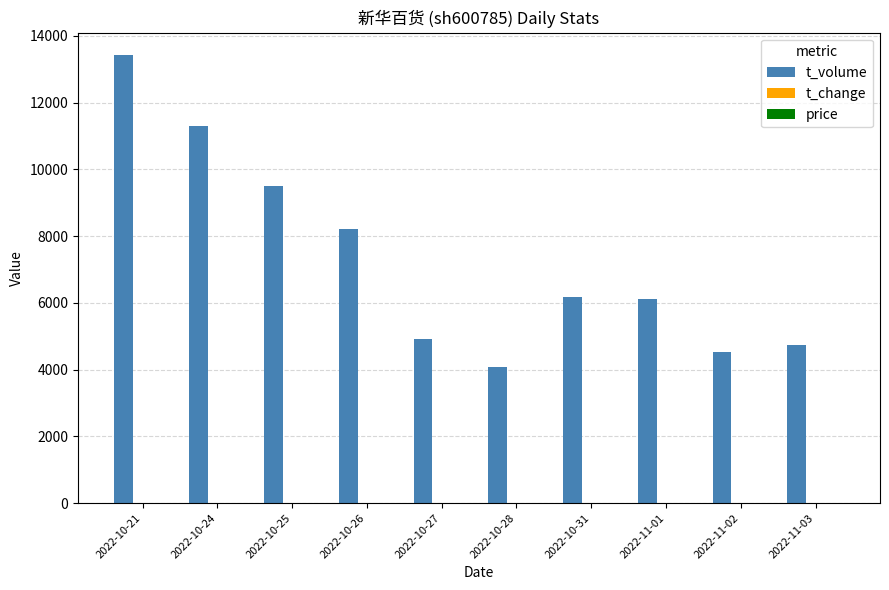

How many series are shown in this chart?

3